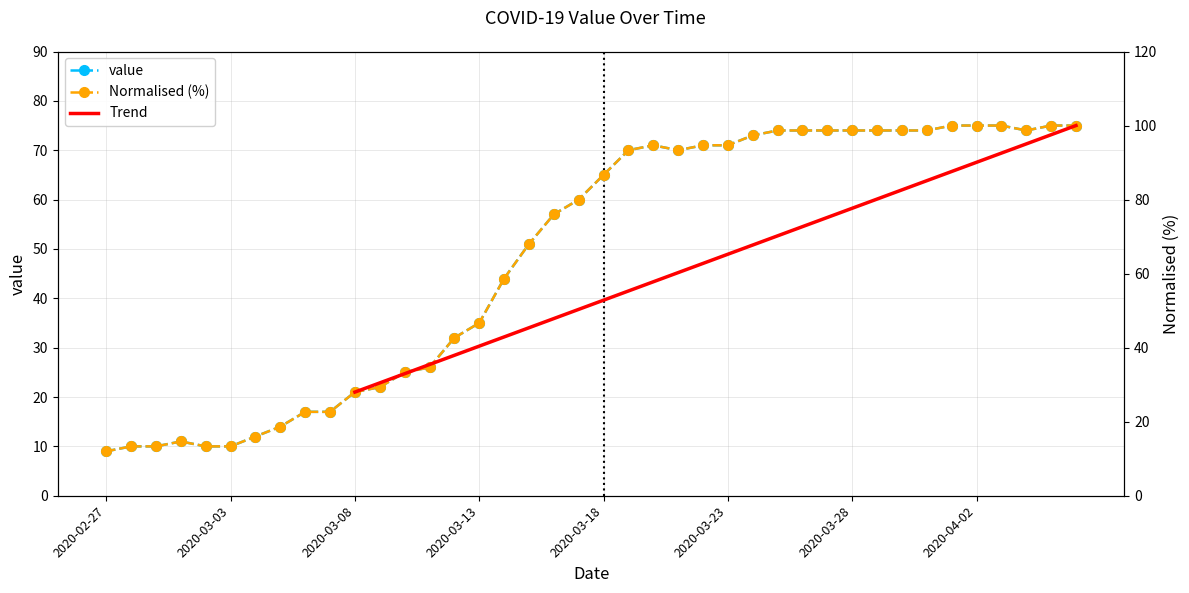

The chart shows a value of 14 at 2020-02-29. True or false?

False